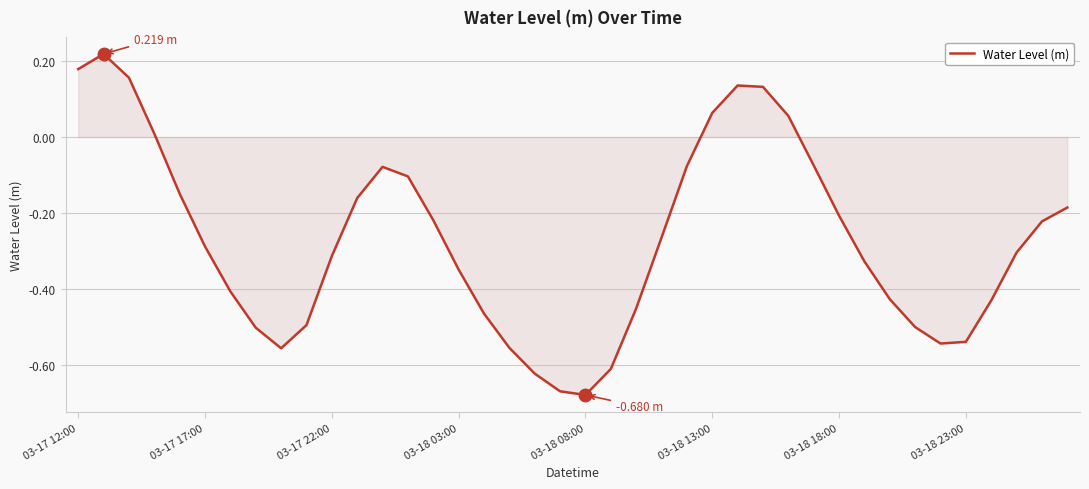

What is the value of the 2nd point from the left?

0.2